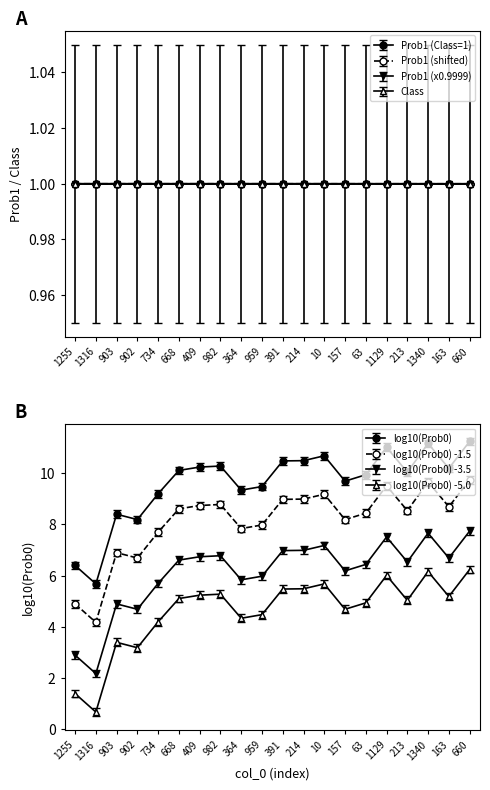

At which category does Prob0 (log10) reach its first local valley?

1316